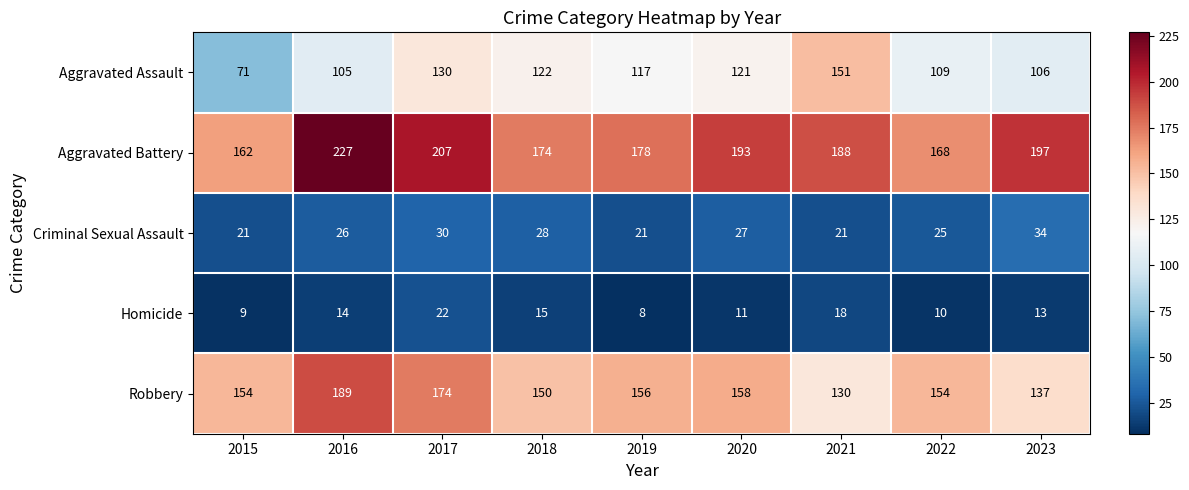

What is the smallest value displayed?

8